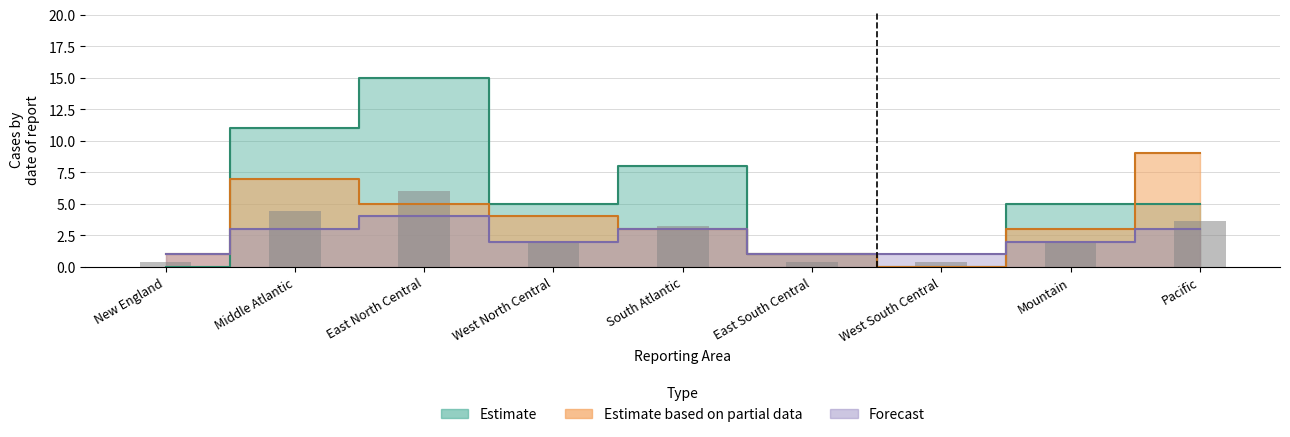

What is the average value?

2.5